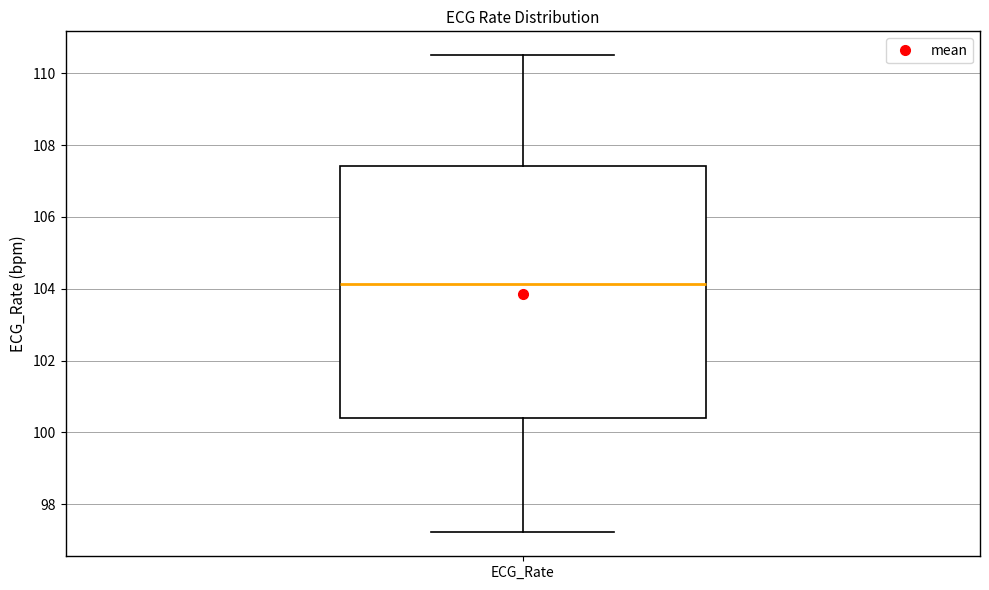

Where does the upper whisker of the box for ECG_Rate end on the y-axis? The values are not printed on the chart, so give them approximately, as read against the axis.

110.6